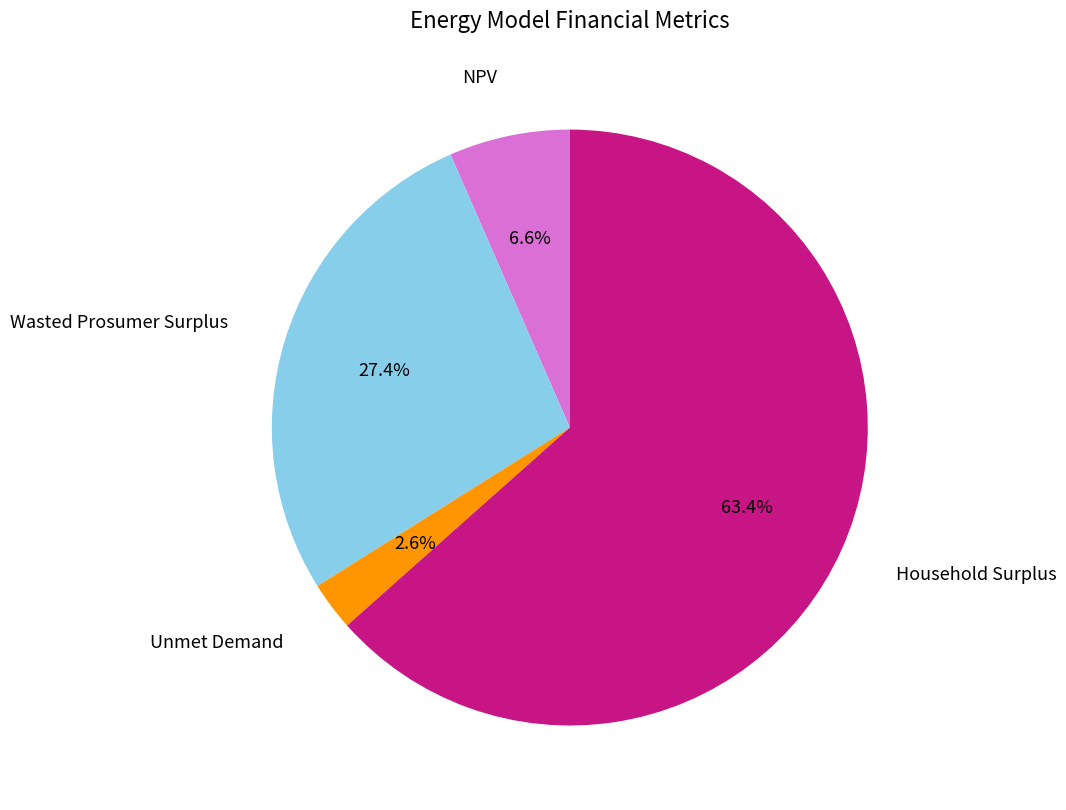

Is there a majority slice in this chart?

Yes